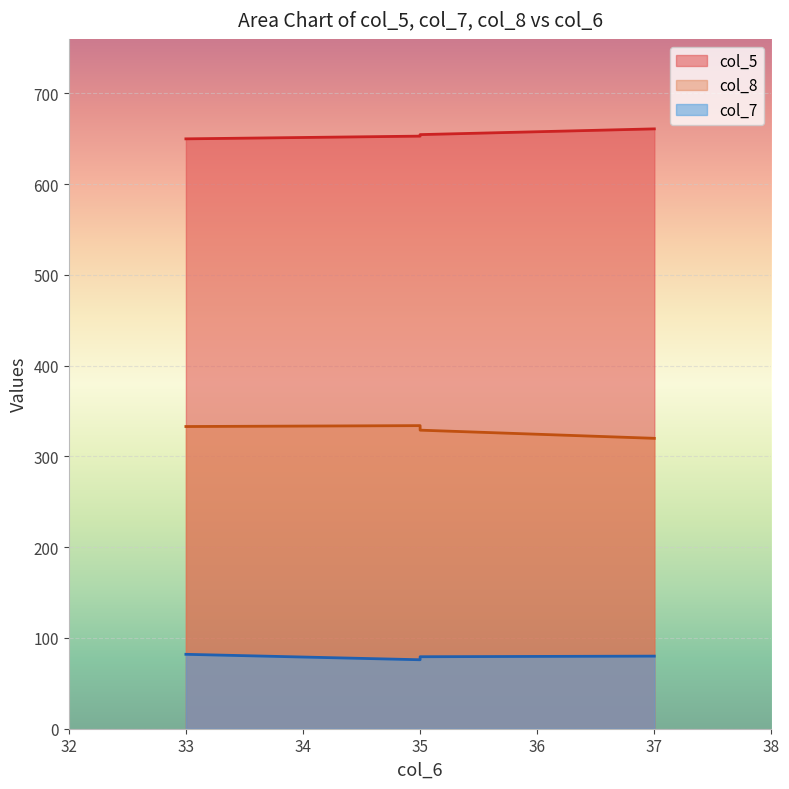

How many categories are shown in the chart?

4